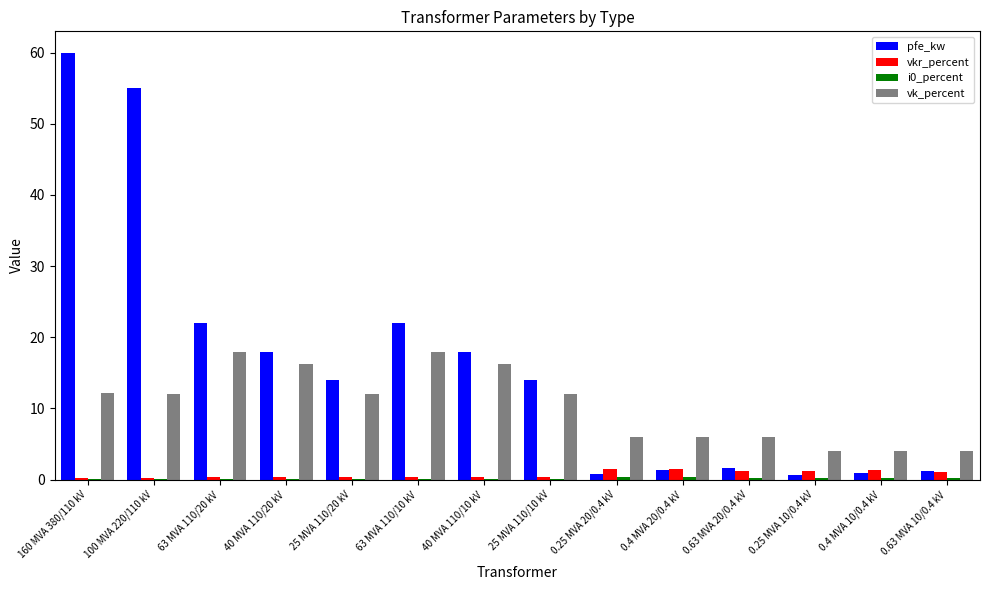

The value of pfe_kw at 25 MVA 110/20 kV is 14.0. True or false?

True